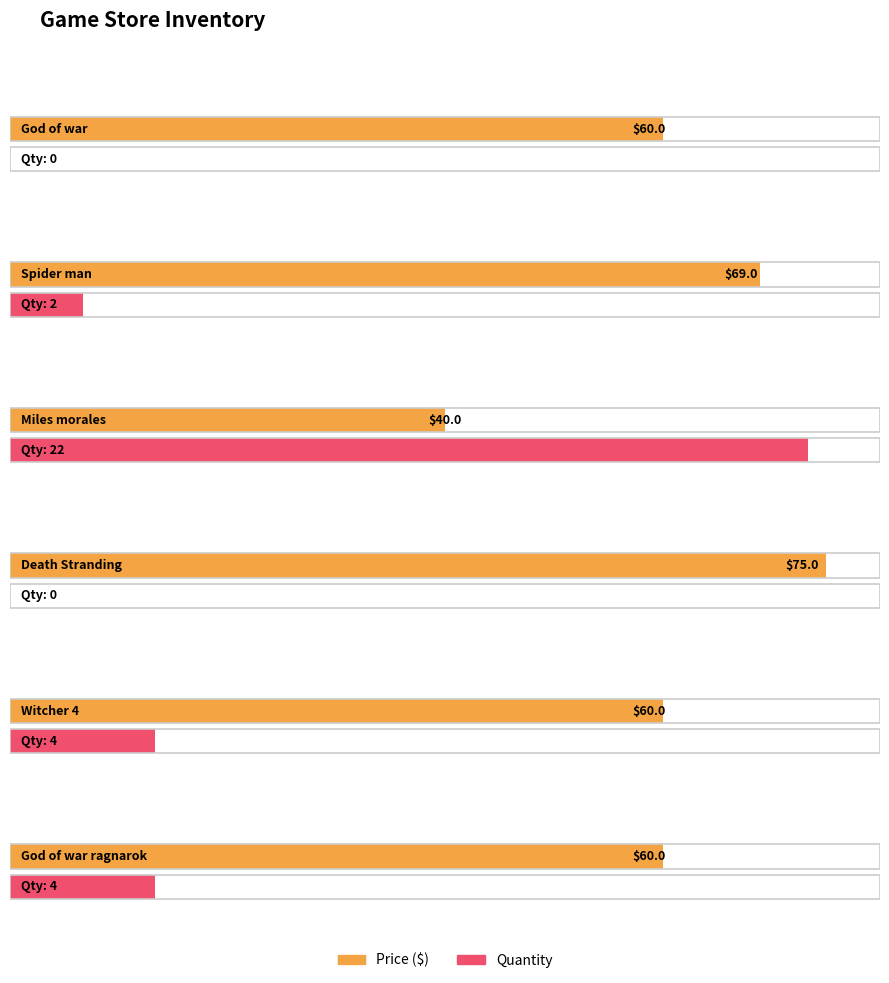

Which category has the highest value across all series?

Death Stranding